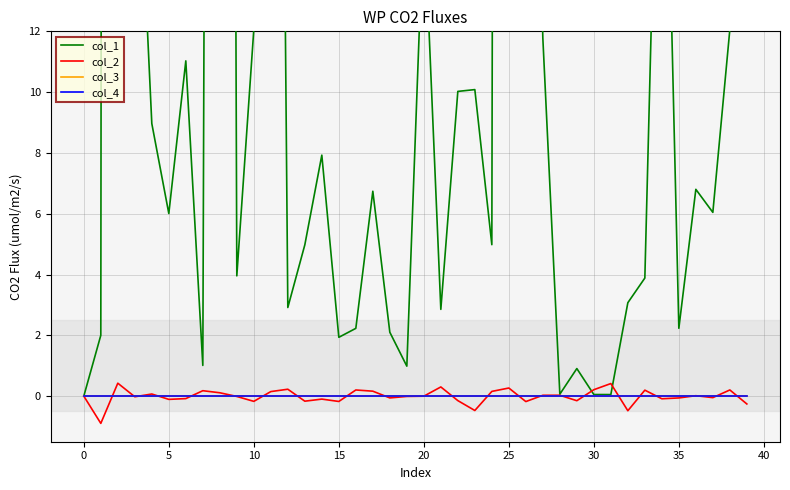

True or false: col_1 and col_2 intersect in this chart.

True